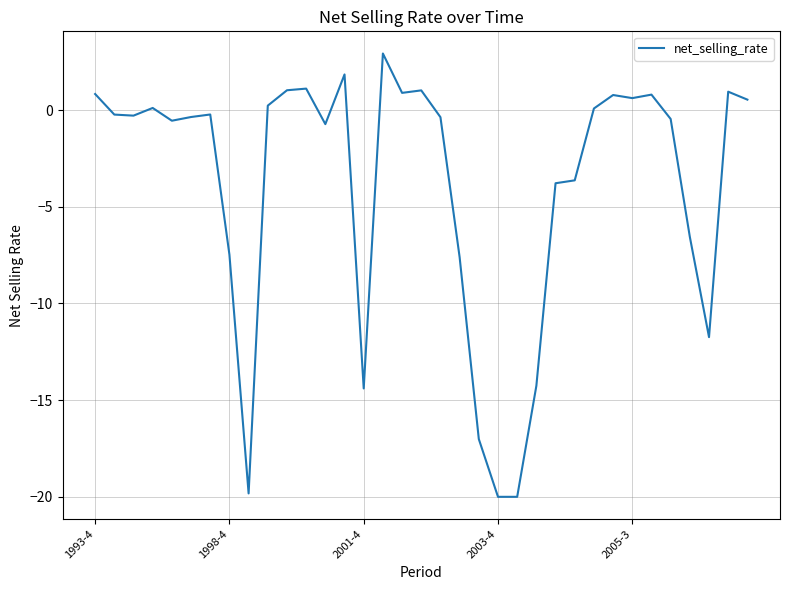

What is the maximum value shown in the chart?

2.9